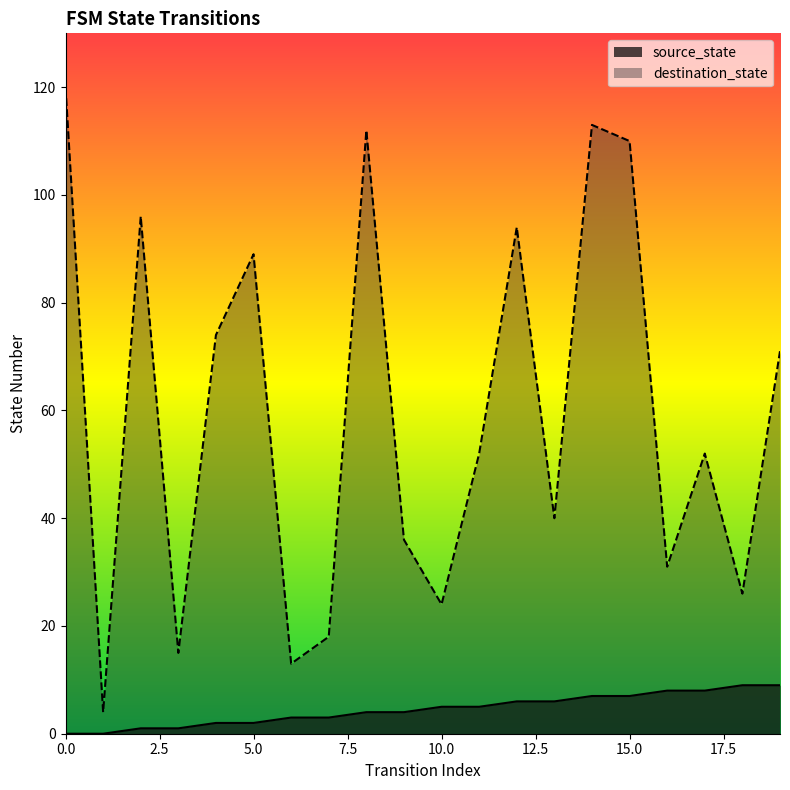

What is the difference between the destination_state values at 10 and 1?

20